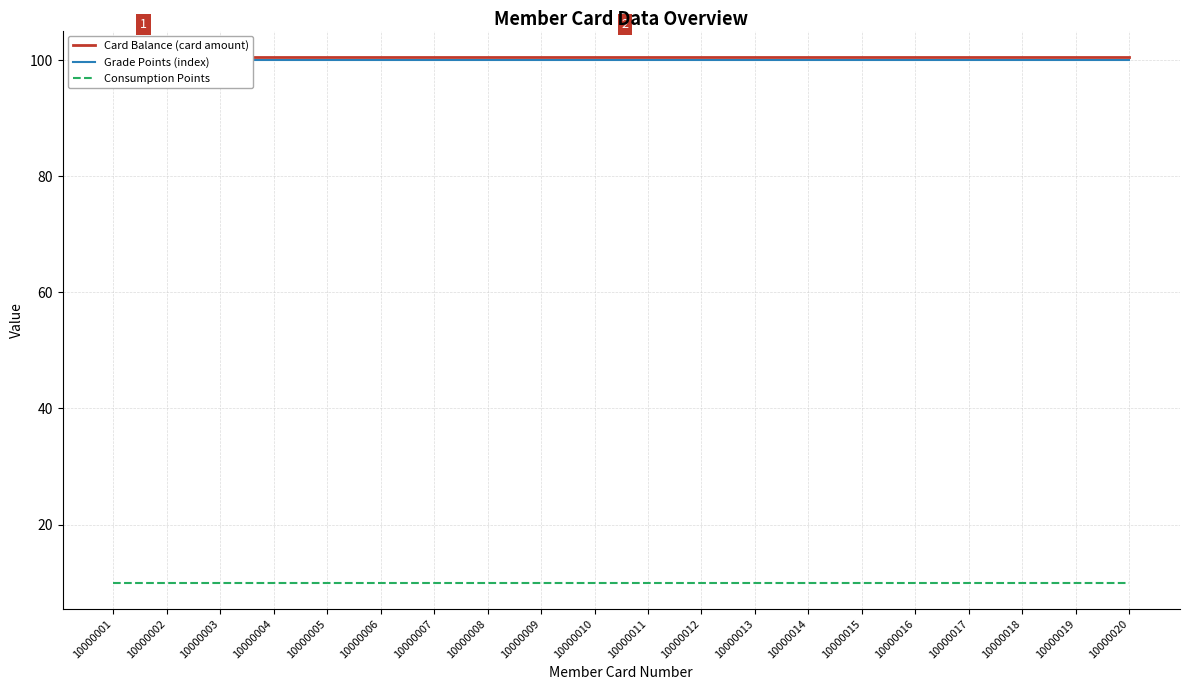

Reading right to left, what are all the values shown in this chart?

Card Balance (card amount): 10000020=100.6	10000019=100.6	10000018=100.6	10000017=100.6	10000016=100.6	10000015=100.6	10000014=100.6	10000013=100.6	10000012=100.6	10000011=100.6	10000010=100.6	10000009=100.6	10000008=100.6	10000007=100.6	10000006=100.6	10000005=100.6	10000004=100.6	10000003=100.6	10000002=100.6	10000001=100.6
Grade Points (index): 10000020=100.0	10000019=100.0	10000018=100.0	10000017=100.0	10000016=100.0	10000015=100.0	10000014=100.0	10000013=100.0	10000012=100.0	10000011=100.0	10000010=100.0	10000009=100.0	10000008=100.0	10000007=100.0	10000006=100.0	10000005=100.0	10000004=100.0	10000003=100.0	10000002=100.0	10000001=100.0
Consumption Points: 10000020=10.0	10000019=10.0	10000018=10.0	10000017=10.0	10000016=10.0	10000015=10.0	10000014=10.0	10000013=10.0	10000012=10.0	10000011=10.0	10000010=10.0	10000009=10.0	10000008=10.0	10000007=10.0	10000006=10.0	10000005=10.0	10000004=10.0	10000003=10.0	10000002=10.0	10000001=10.0